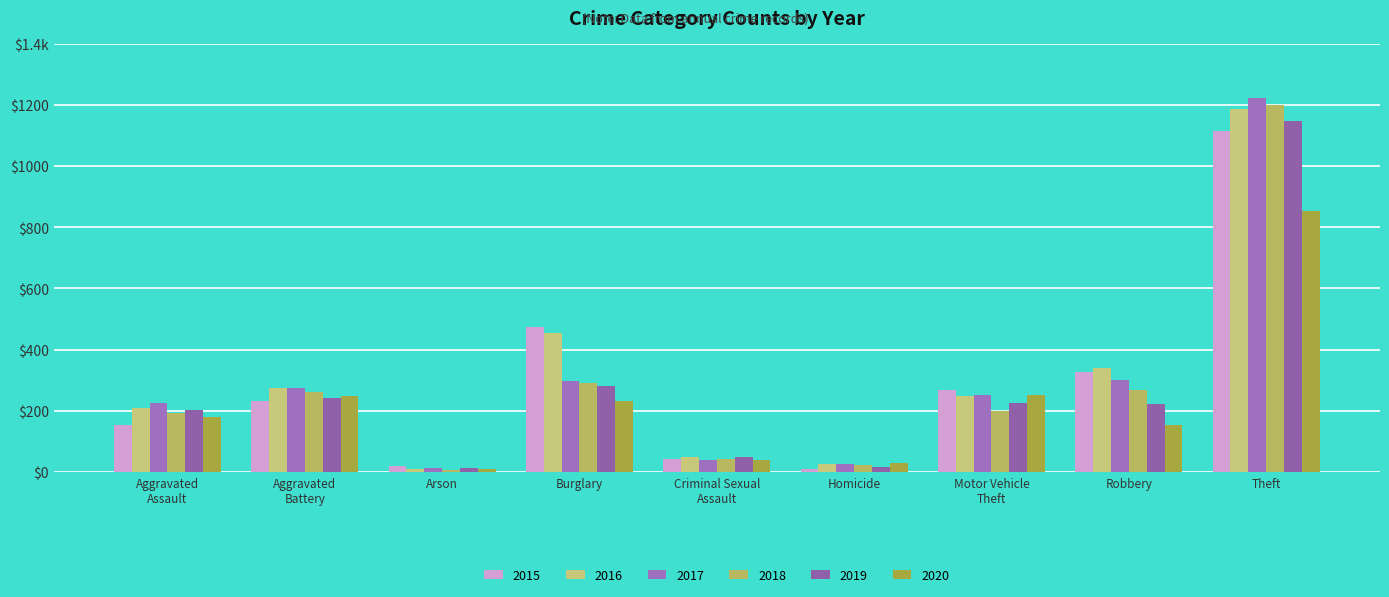

Between Criminal Sexual
Assault and Motor Vehicle
Theft, which series saw the biggest shift?

2015